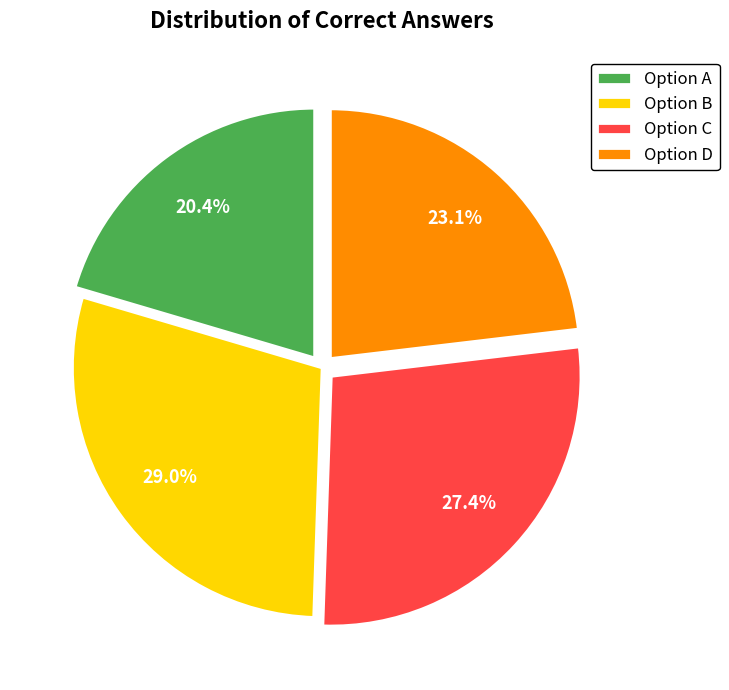

Does any single category account for the majority?

No